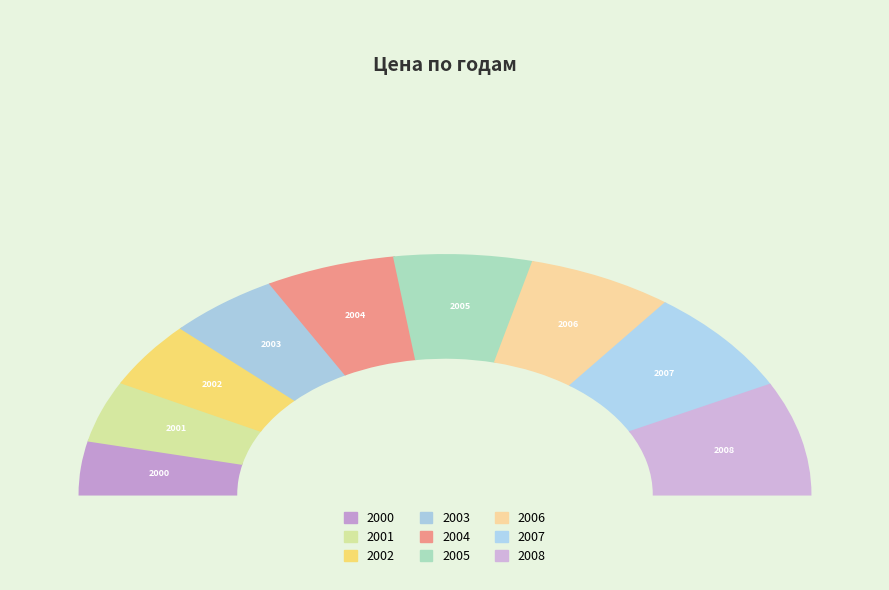

Is there any slice that represents more than half of the pie?

No